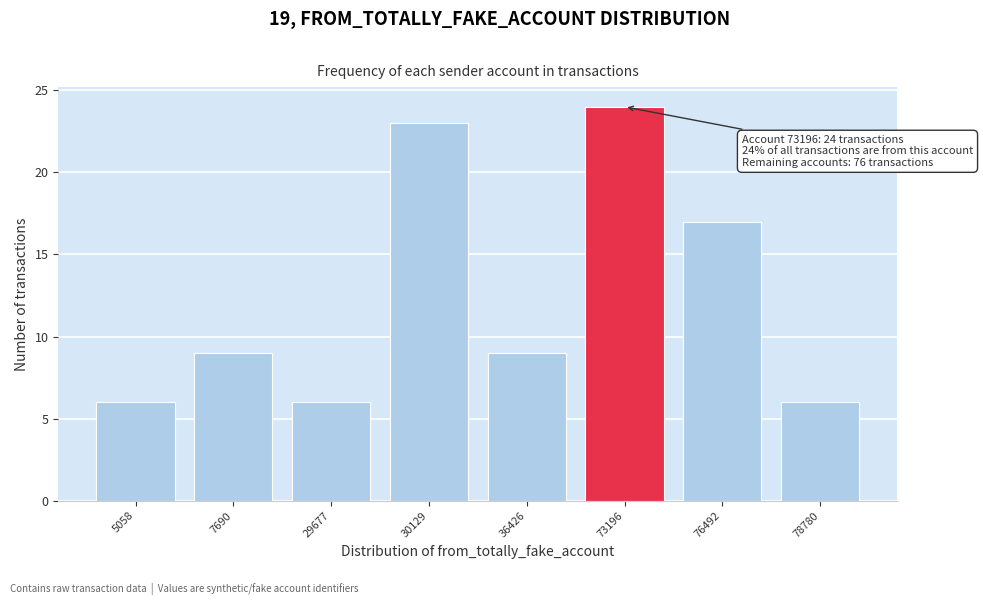

Reading left to right, list all the values displayed in this chart.

5058=6	7690=9	29677=6	30129=23	36426=9	73196=24	76492=17	78780=6